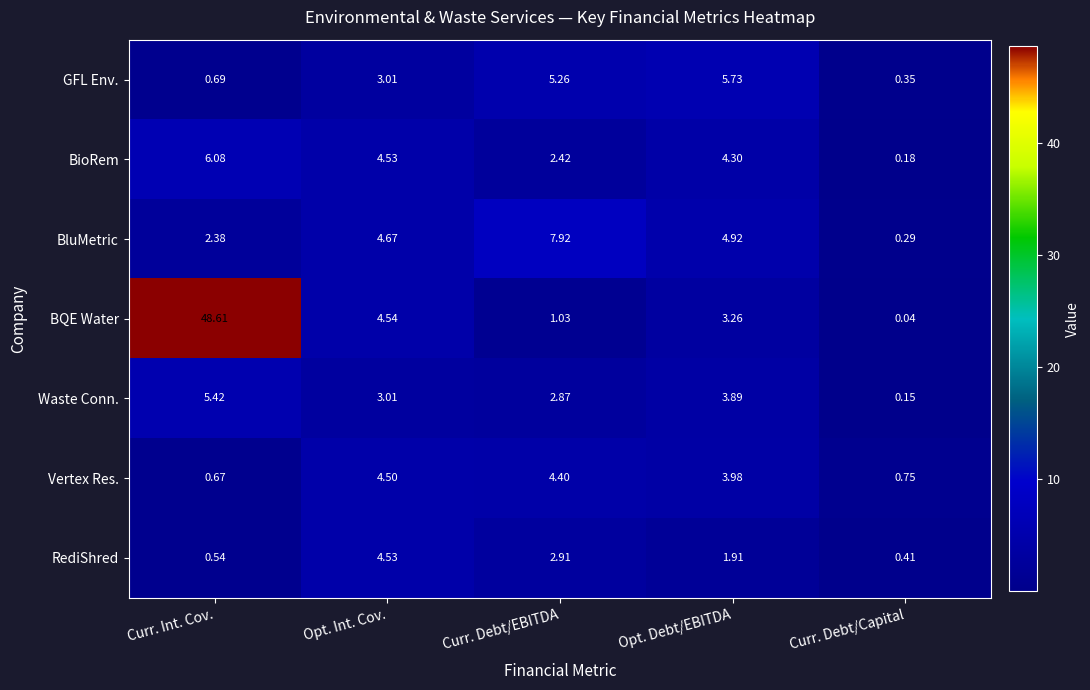

Which series has the largest range (max minus min)?

BQE Water